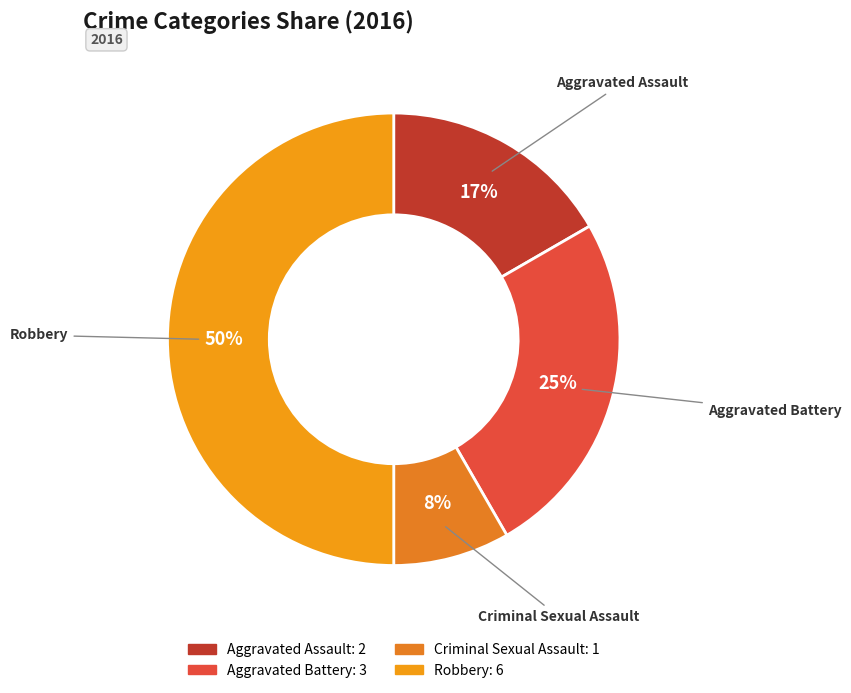

To the nearest percent, what portion does Aggravated Assault represent?

17%